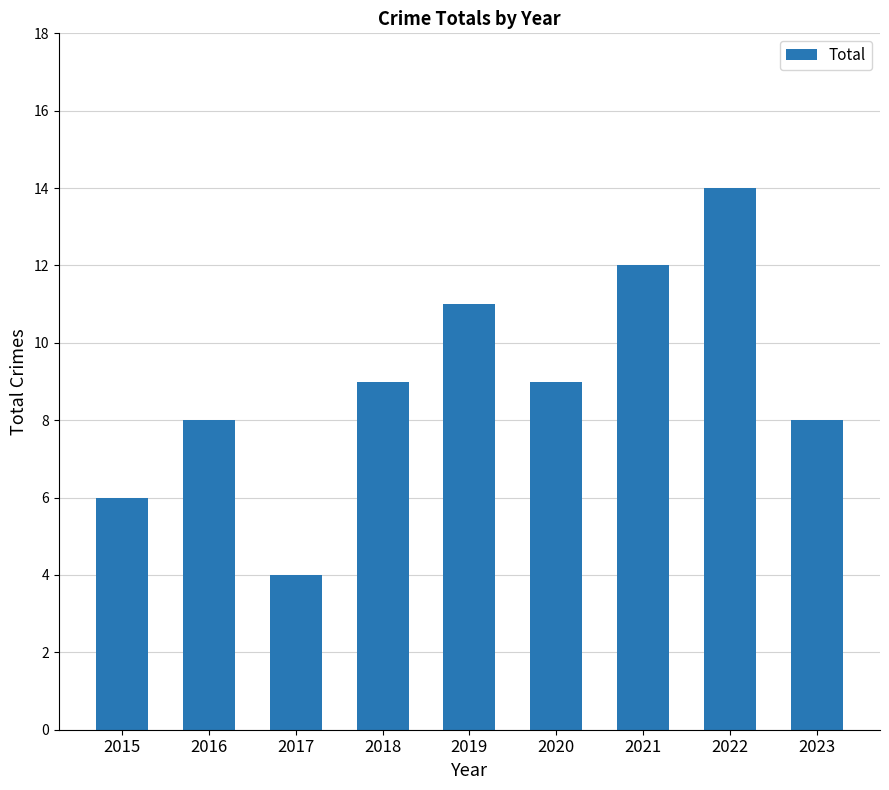

Approximately how many times larger is the value at 2018 compared to 2015?

1.5